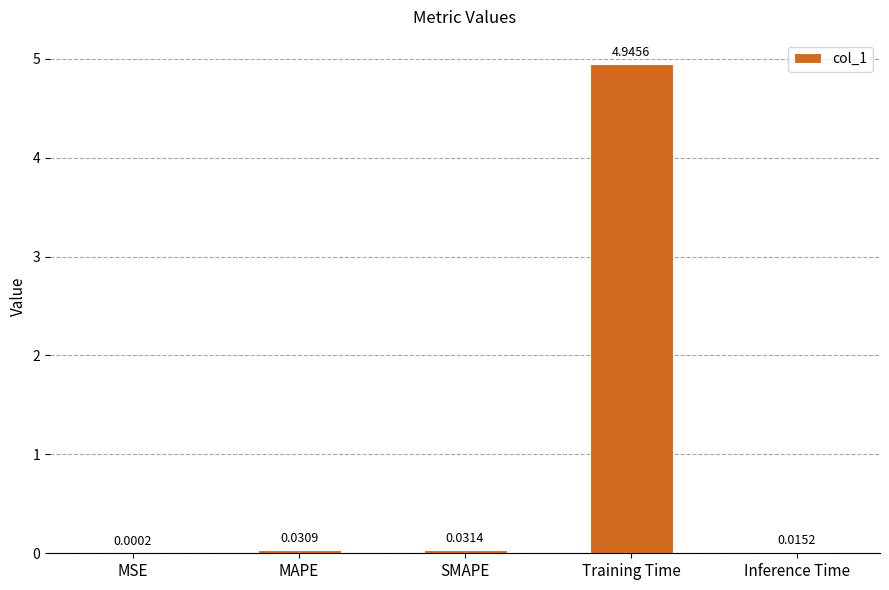

At which label is the value closest to 2?

SMAPE